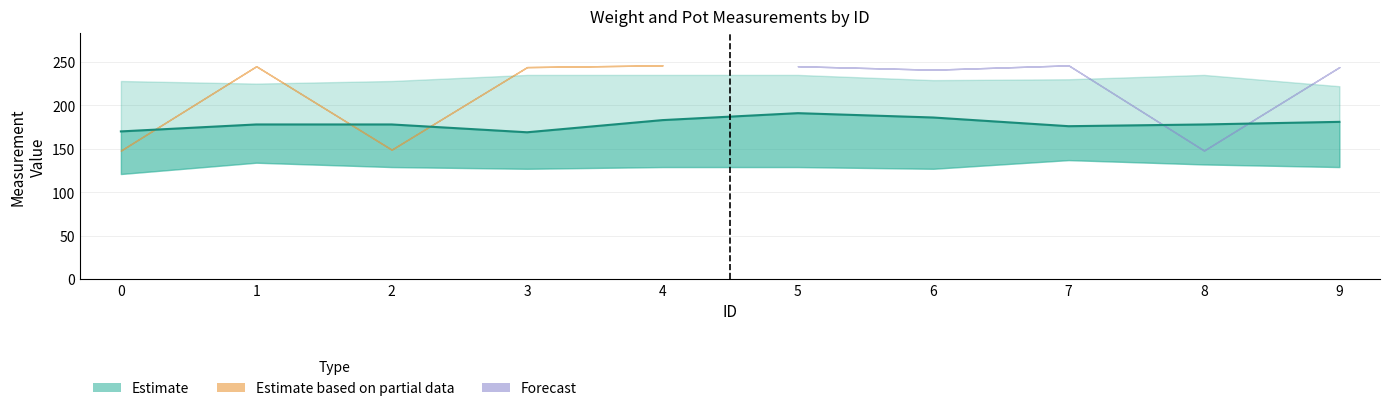

List the labels in order of value, largest first.

5, 6, 4, 9, 1, 2, 8, 7, 0, 3